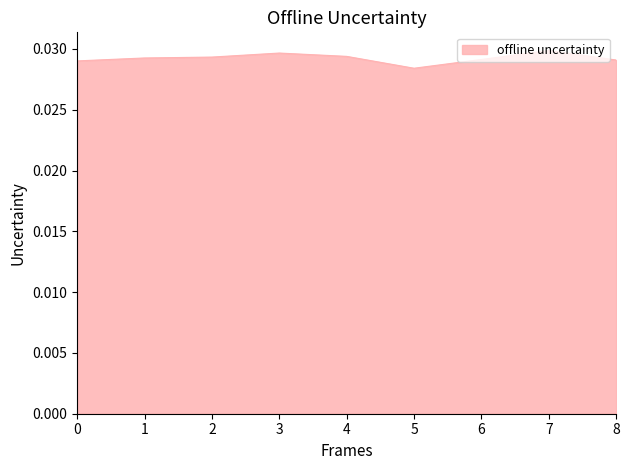

How many lines are shown in the chart?

1